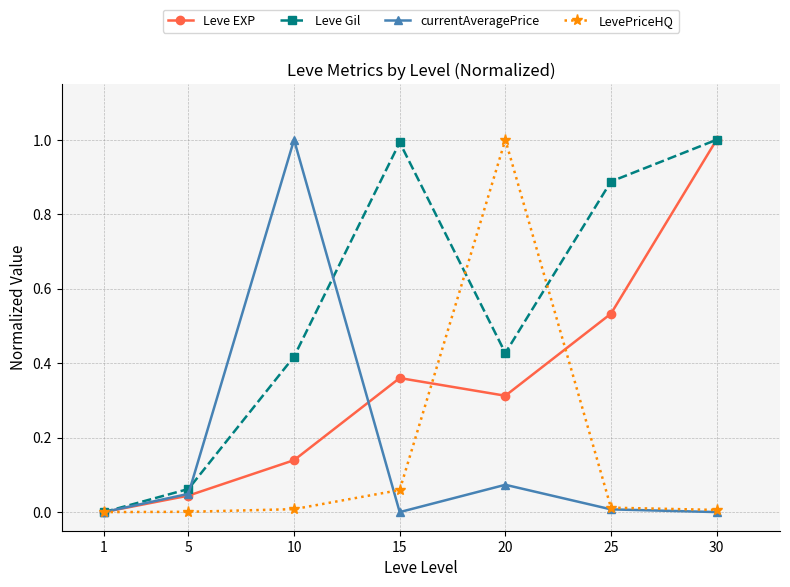

How many lines are shown in the chart?

4